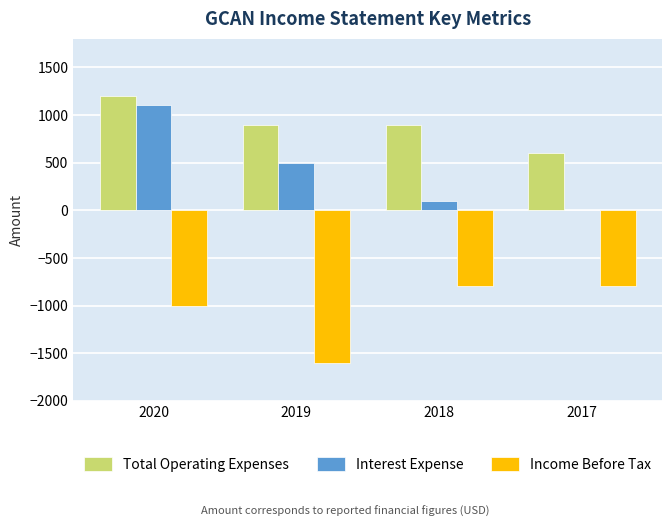

Reading left to right, what are all the values shown in this chart?

Total Operating Expenses: 1200	900	900	600
Interest Expense: 1100	500	100	0
Income Before Tax: -1000	-1600	-800	-800